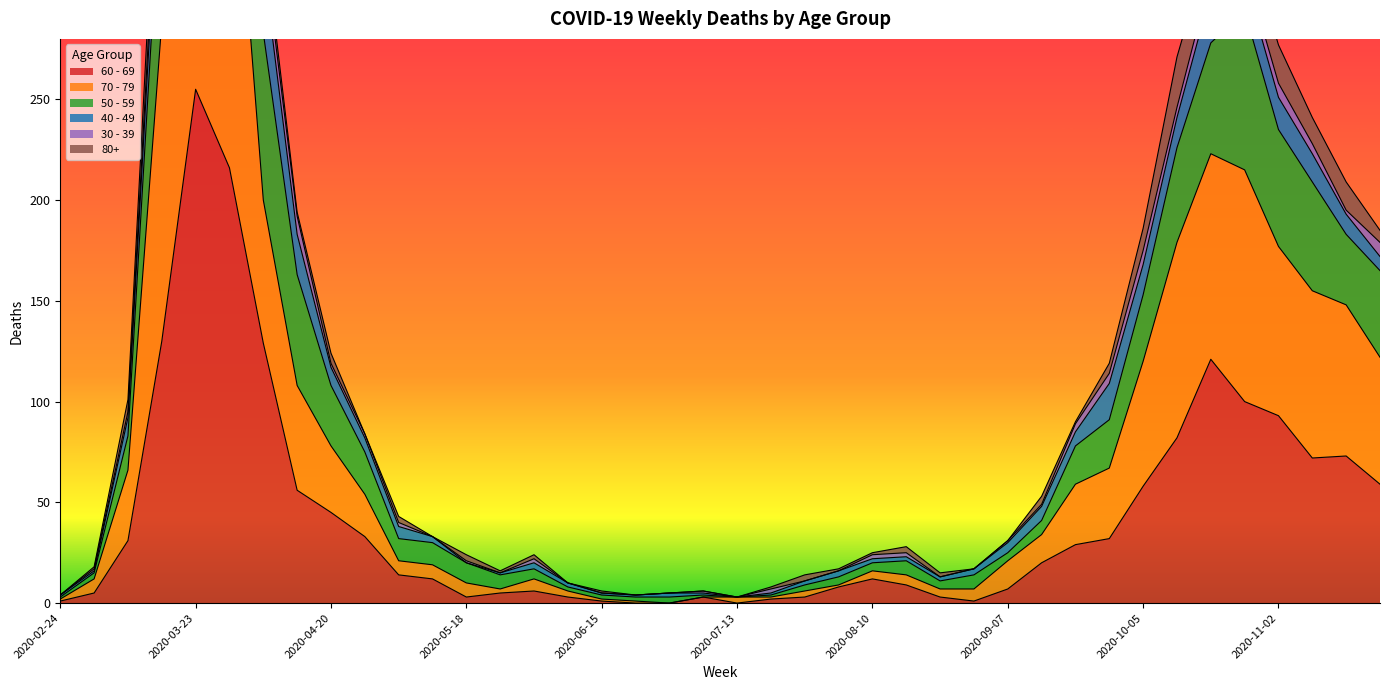

What is the approximate value of 60 - 69 at 2020-03-09?

31